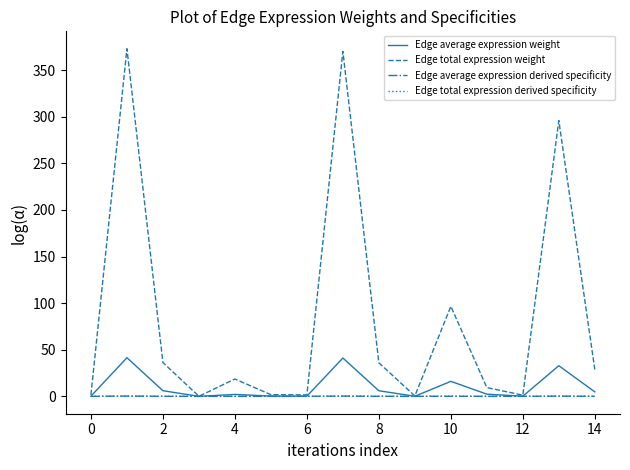

Which series has the largest range (max minus min)?

Edge total expression weight